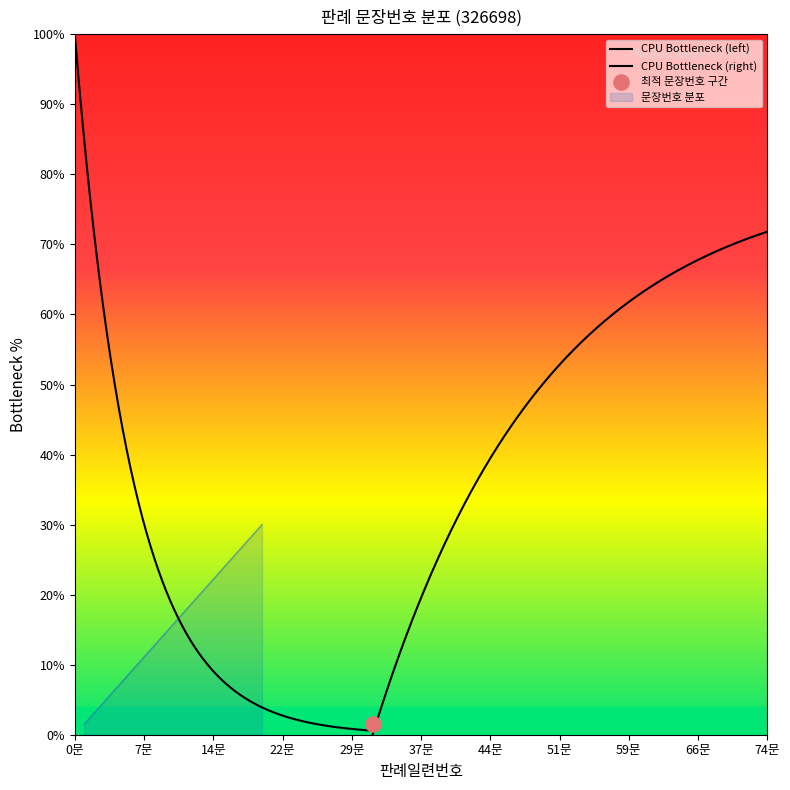

Approximately how many times larger is the value at 18 compared to 17?

1.1